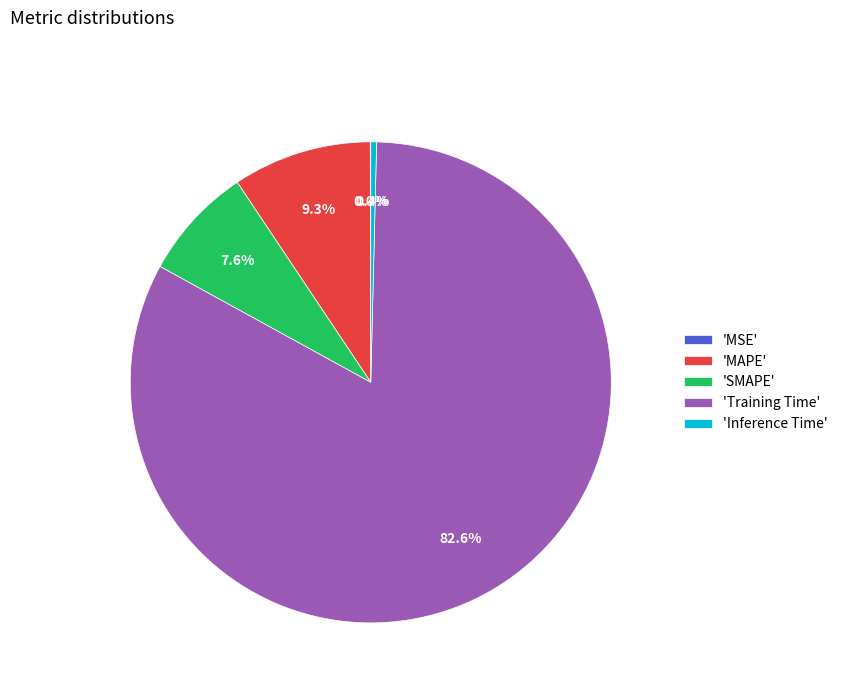

To the nearest percent, what is the average slice percentage?

20%